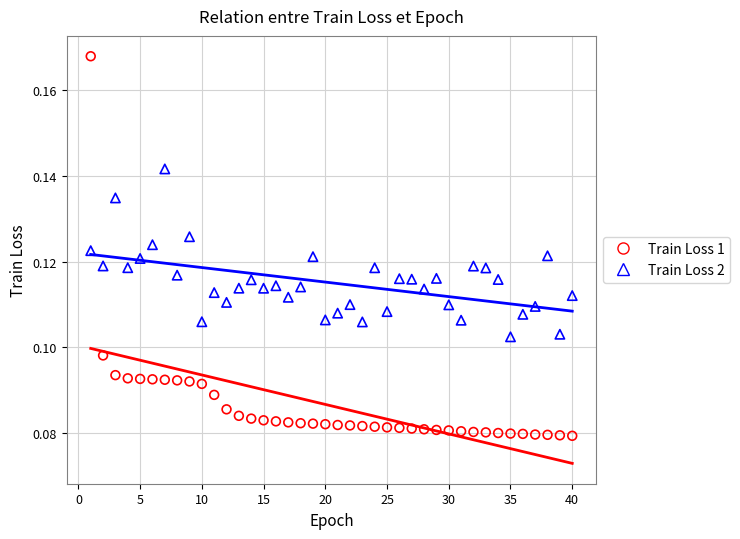

What is the X range (max minus min) for the scatter plot?

39.0